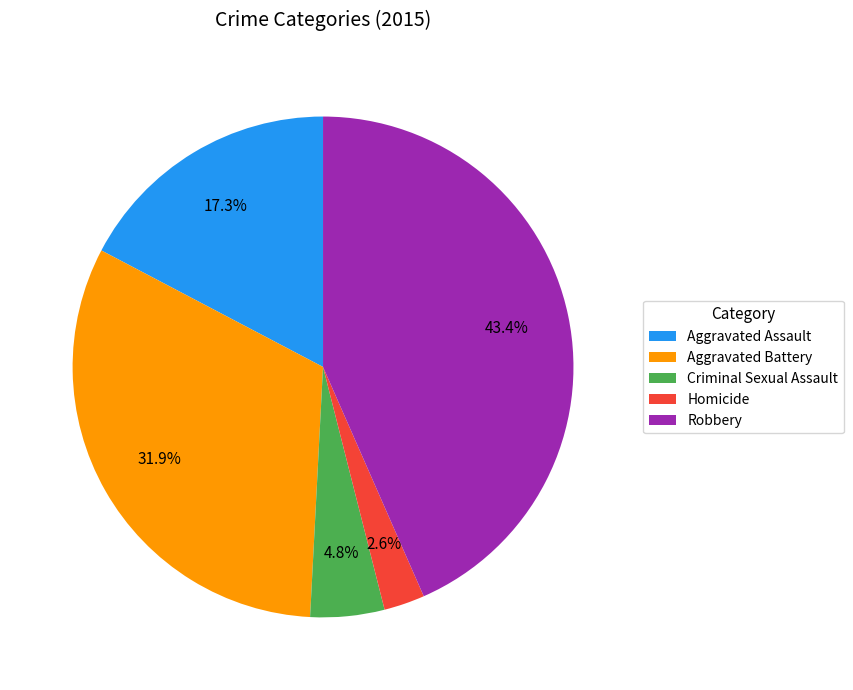

Does any single category account for the majority?

No